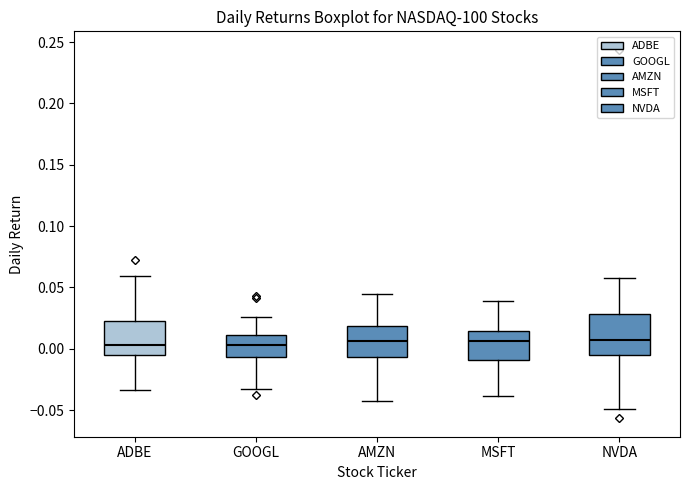

Reading left to right, transcribe this box plot: for each box, give where its median line is, the range the box spans, and where its two whiskers end, as read against the y-axis. The values are not printed on the chart, so give them approximately, as read against the axis.

ADBE: median 0.005, box -0.005 to 0.025, whiskers -0.035 to 0.060
GOOGL: median 0.005, box -0.005 to 0.010, whiskers -0.035 to 0.025
AMZN: median 0.005, box -0.005 to 0.020, whiskers -0.040 to 0.045
MSFT: median 0.005, box -0.010 to 0.015, whiskers -0.040 to 0.040
NVDA: median 0.005, box -0.005 to 0.030, whiskers -0.050 to 0.055